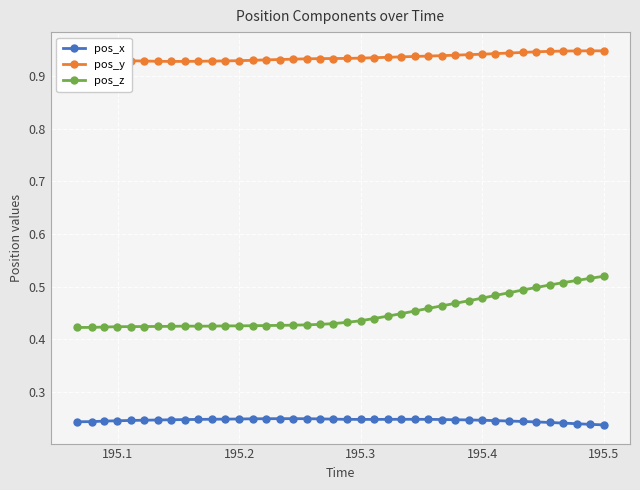

Count the pos_y values in the range 0 to 1.

40